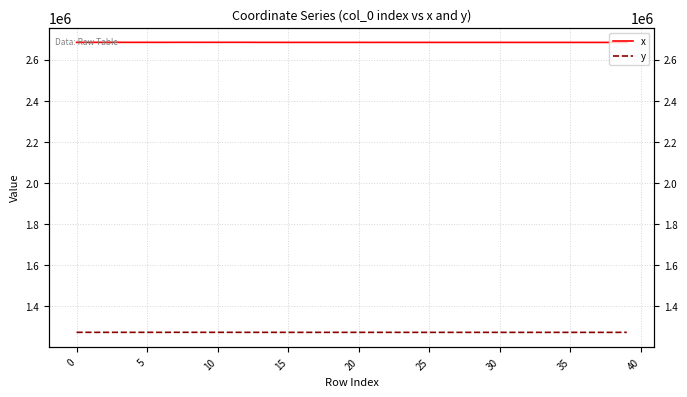

What is the sum of the y values at 36 and 29?

2548653.8